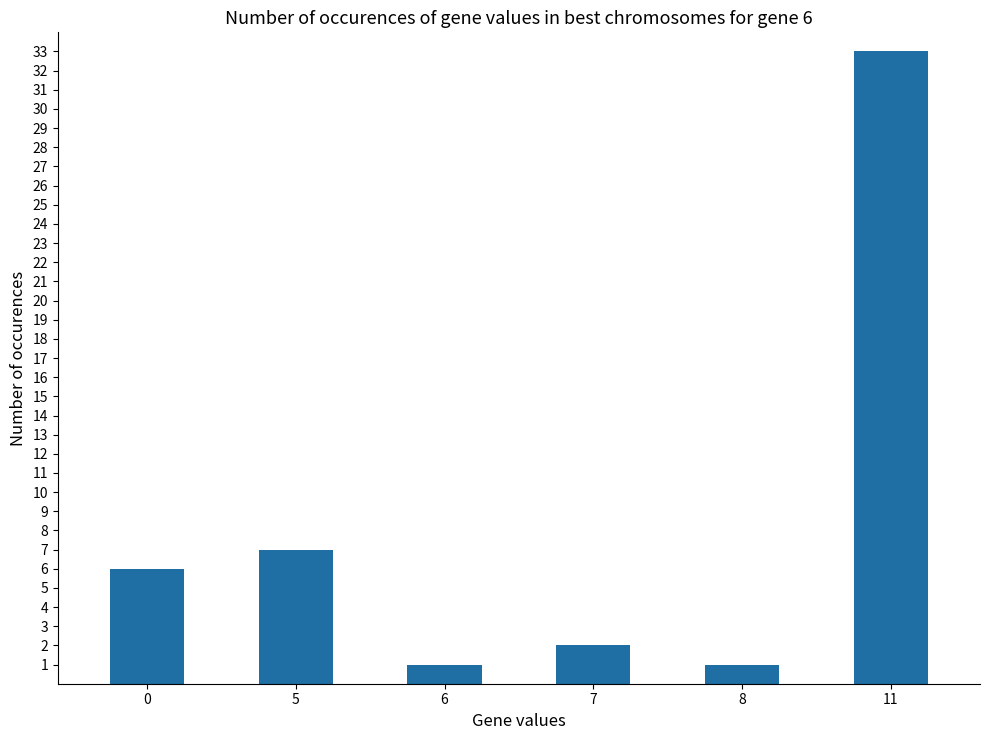

Are the bars grouped side by side (vs. stacked)?

No